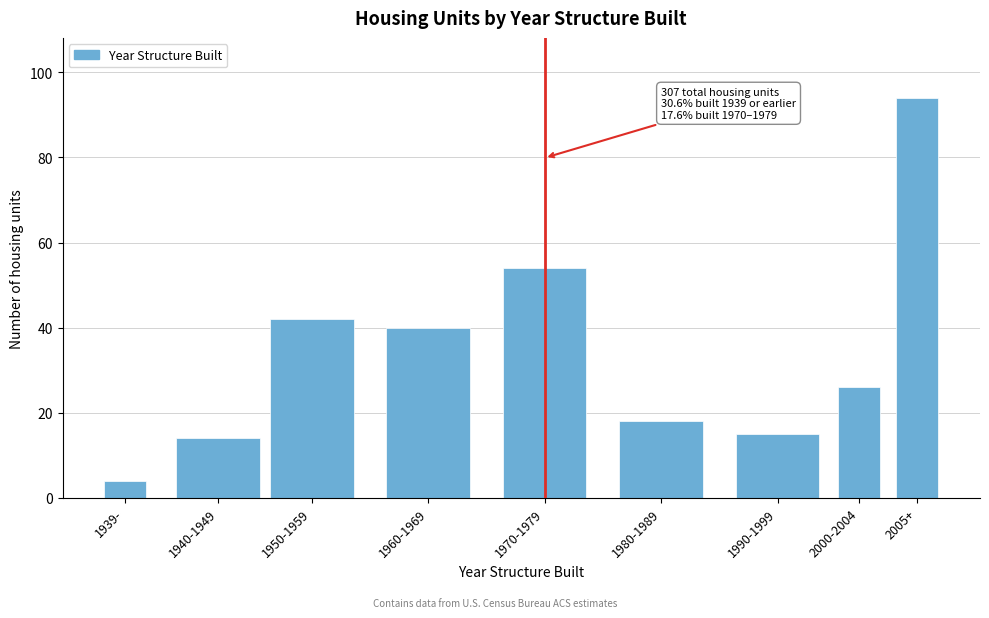

Reading left to right, transcribe all the data shown in this chart.

4	14	42	40	54	18	15	26	94